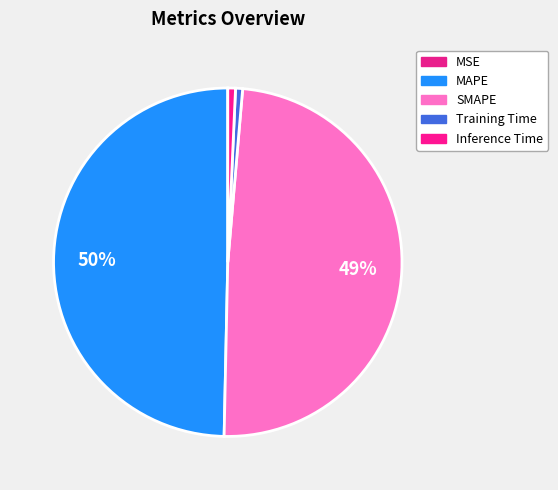

Is there any slice that represents more than half of the pie?

No